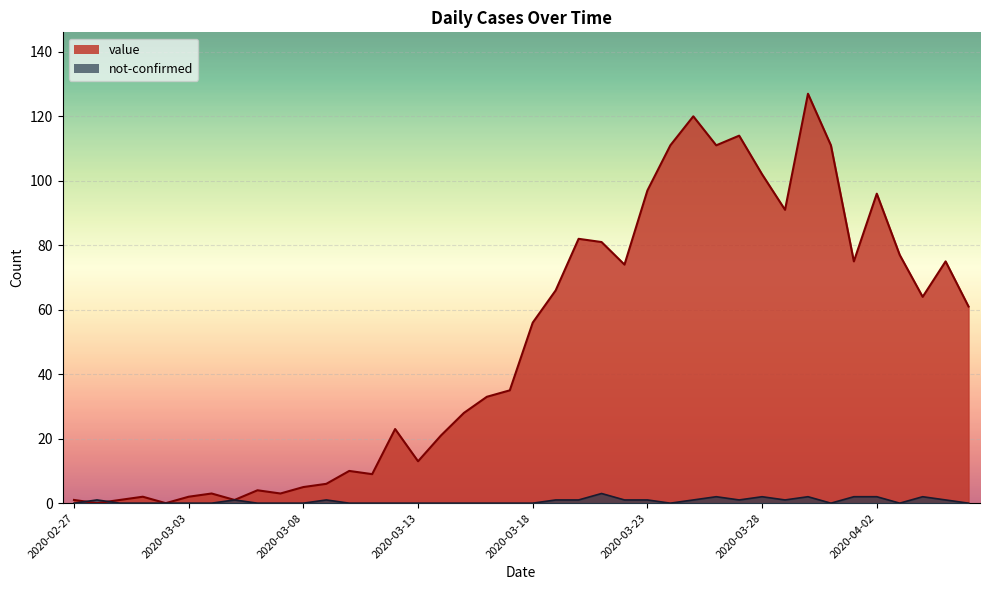

How many interior local valleys does the not-confirmed series have?

5